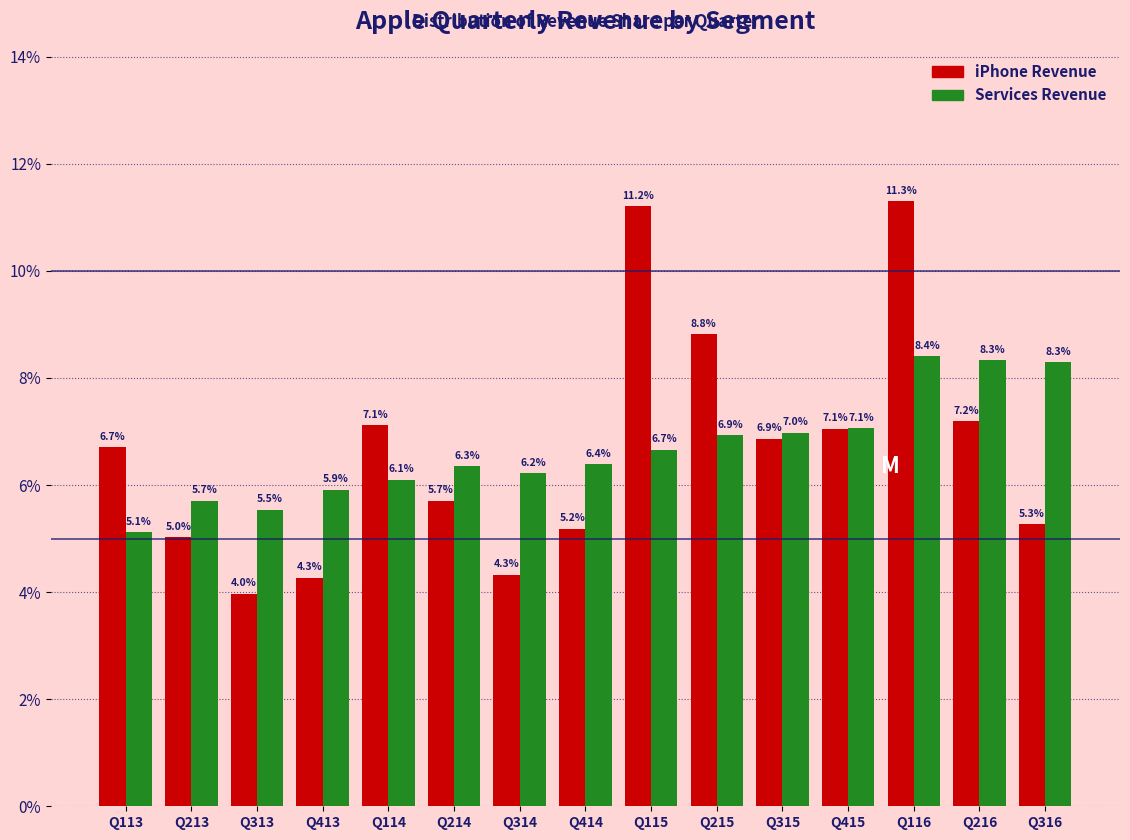

Reading left to right, extract all data points from this chart.

iPhone Revenue: Q113=6.7	Q213=5.0	Q313=4.0	Q413=4.3	Q114=7.1	Q214=5.7	Q314=4.3	Q414=5.2	Q115=11.2	Q215=8.8	Q315=6.9	Q415=7.1	Q116=11.3	Q216=7.2	Q316=5.3
Services Revenue: Q113=5.1	Q213=5.7	Q313=5.5	Q413=5.9	Q114=6.1	Q214=6.3	Q314=6.2	Q414=6.4	Q115=6.7	Q215=6.9	Q315=7.0	Q415=7.1	Q116=8.4	Q216=8.3	Q316=8.3